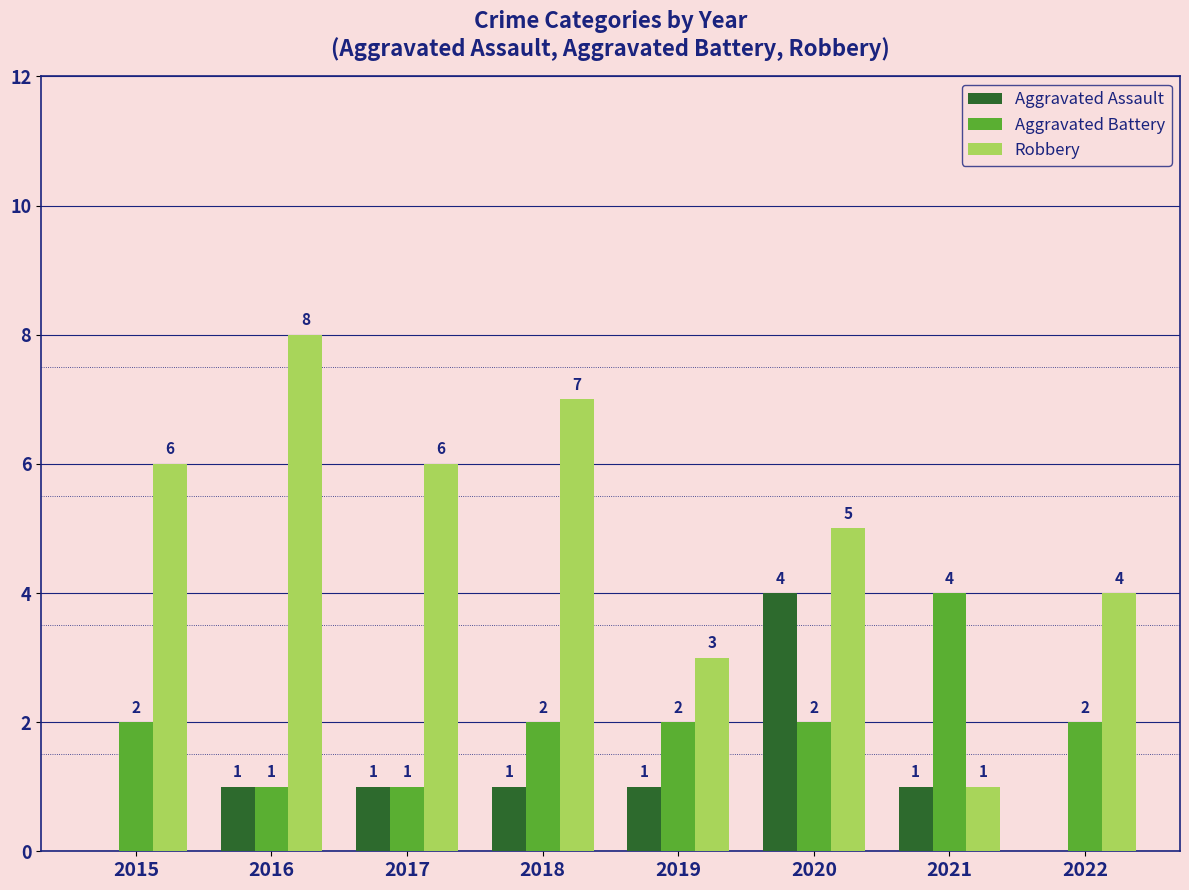

Is the value of Robbery at 2018 greater than the value of Aggravated Assault at 2020?

Yes